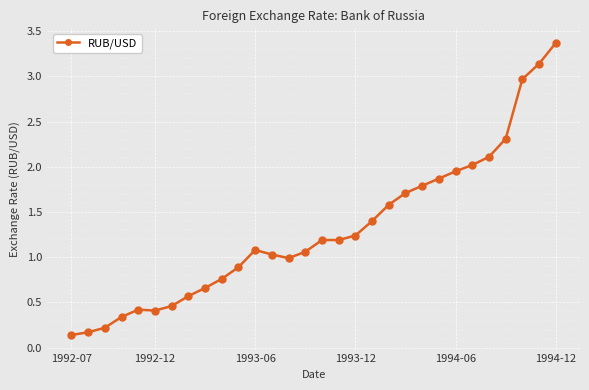

What is the greatest value displayed?

3.4